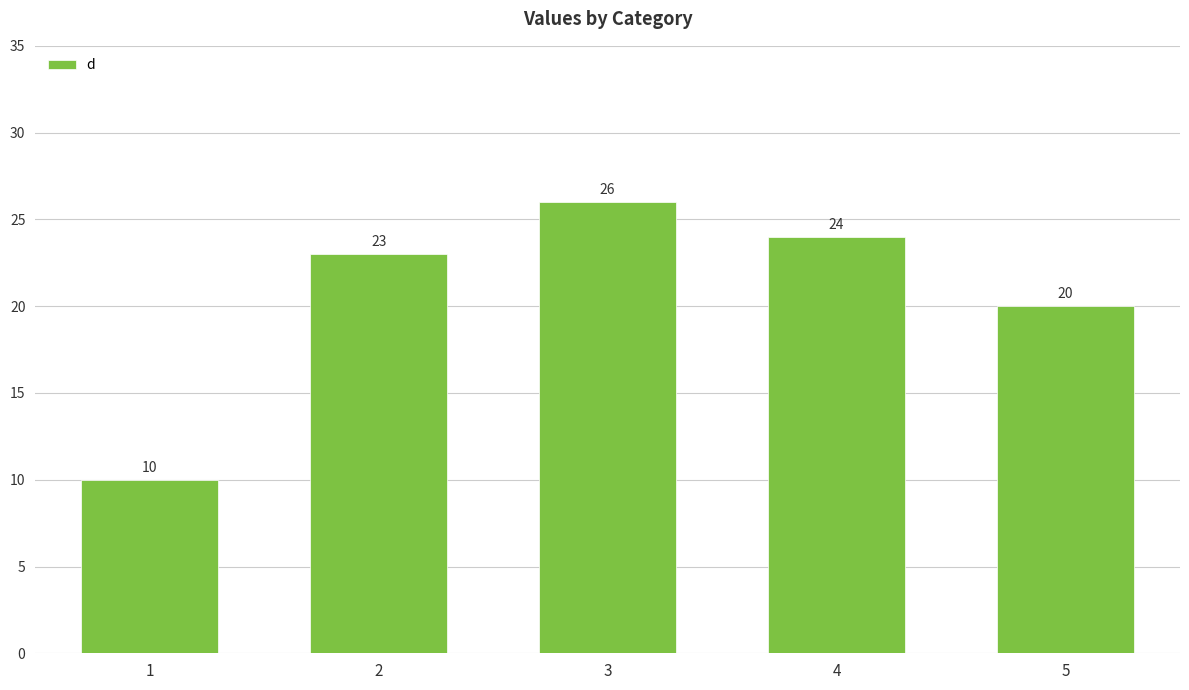

Read the value at 4, to the nearest 10.

20